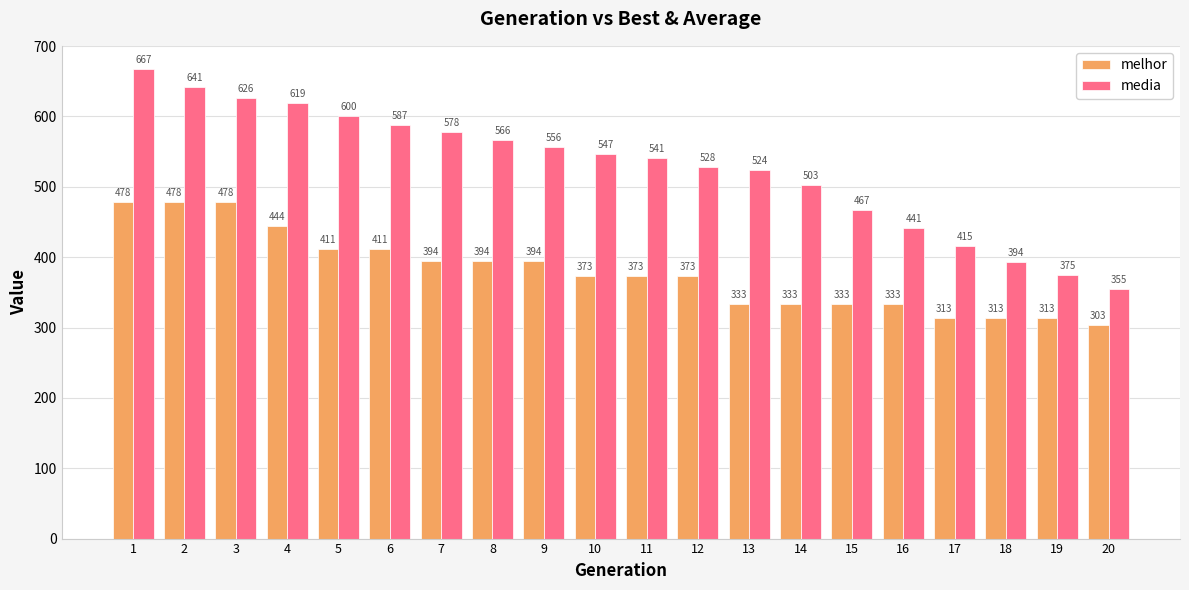

At 9, list the series in order from largest to smallest.

media, melhor